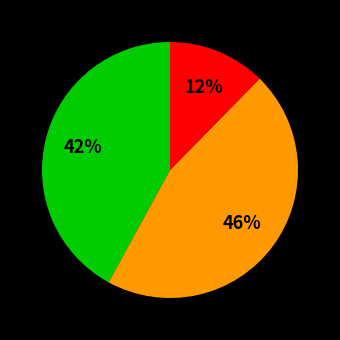

To the nearest percent, what is the average slice percentage?

33%